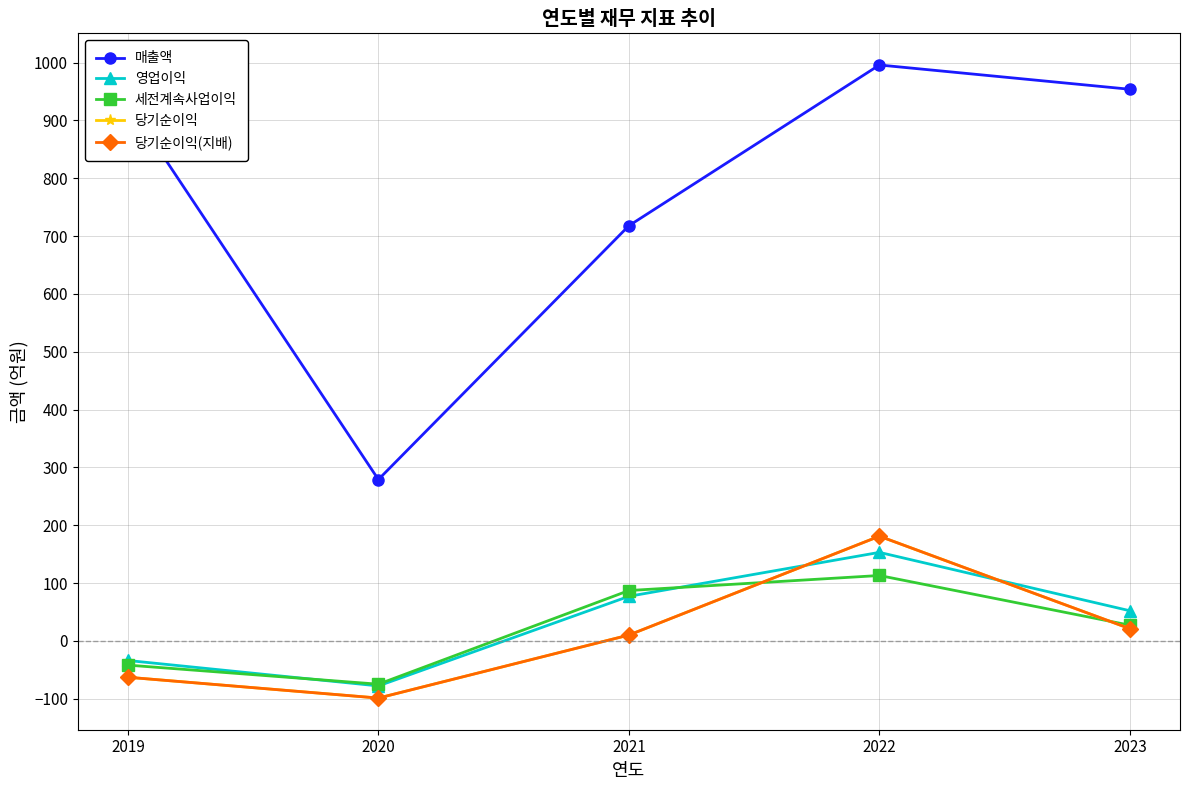

What is the greatest value displayed?

996